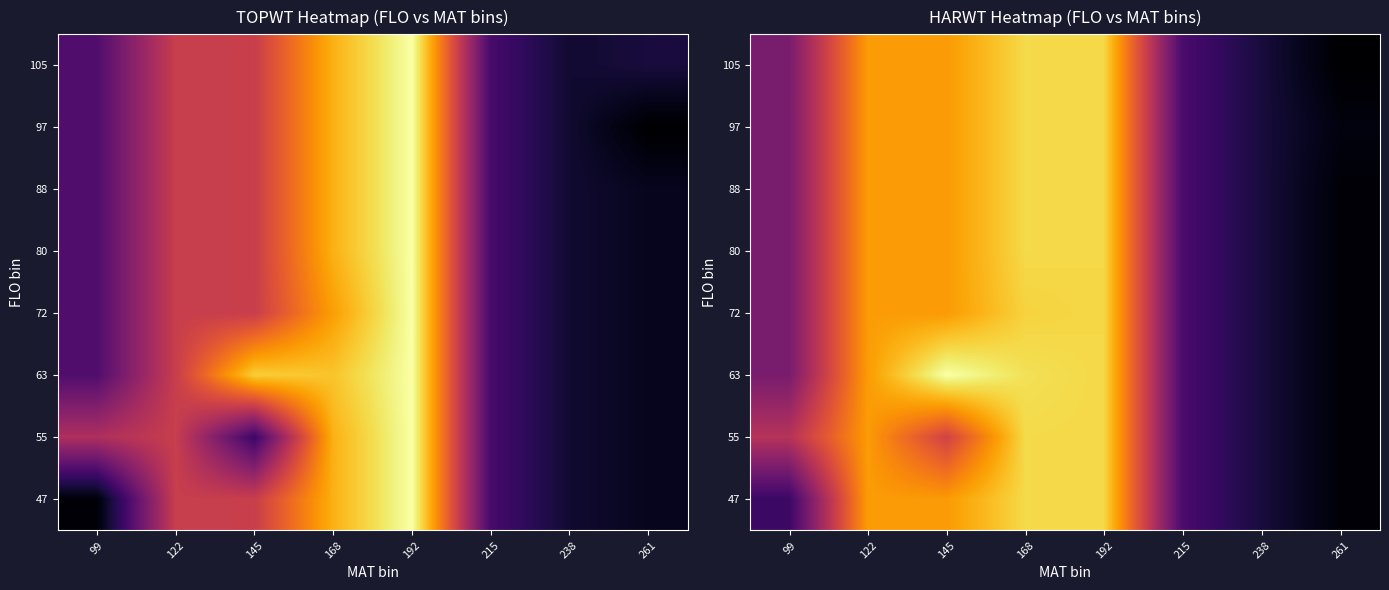

At how many categories does at least one series exceed 7898?

4